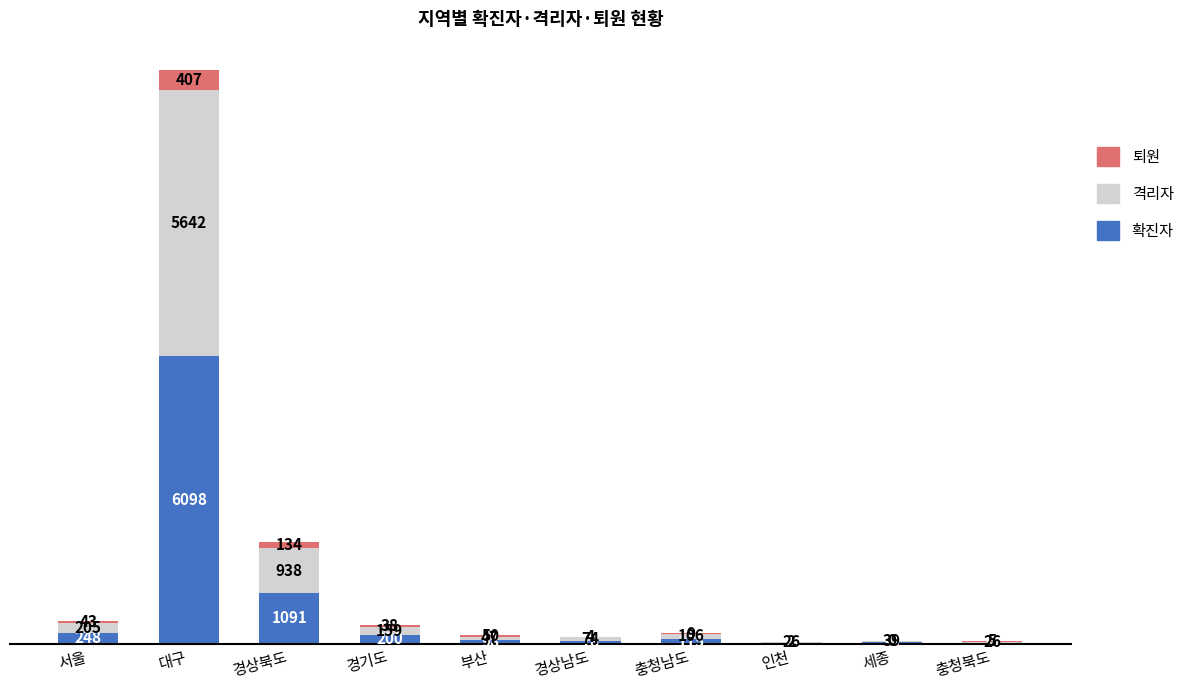

At which label does 확진자 first exceed 115?

서울